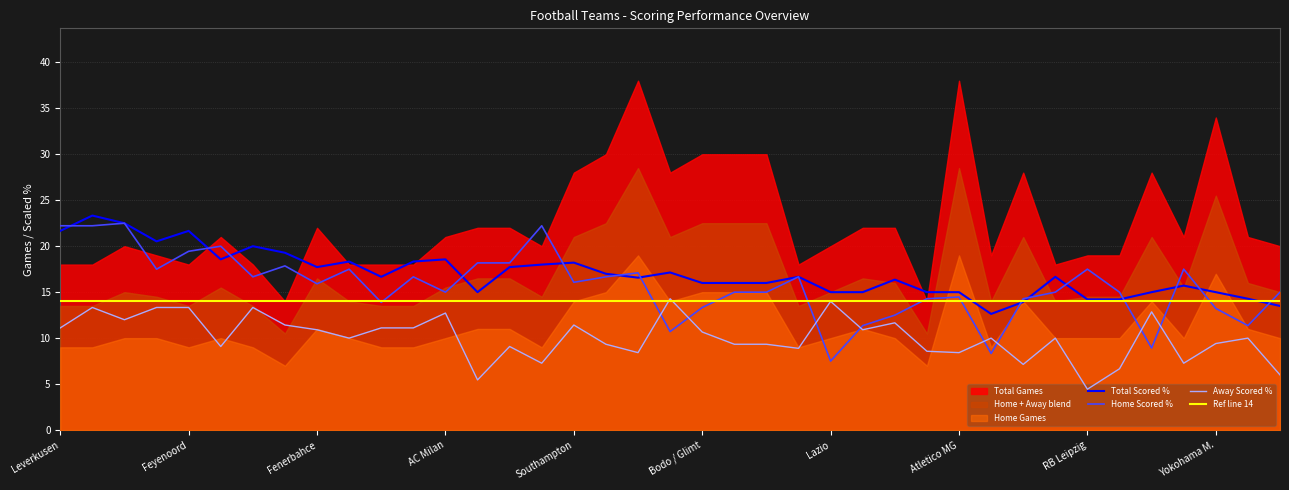

True or false: Away Scored % and Total Scored % cross at least once.

False